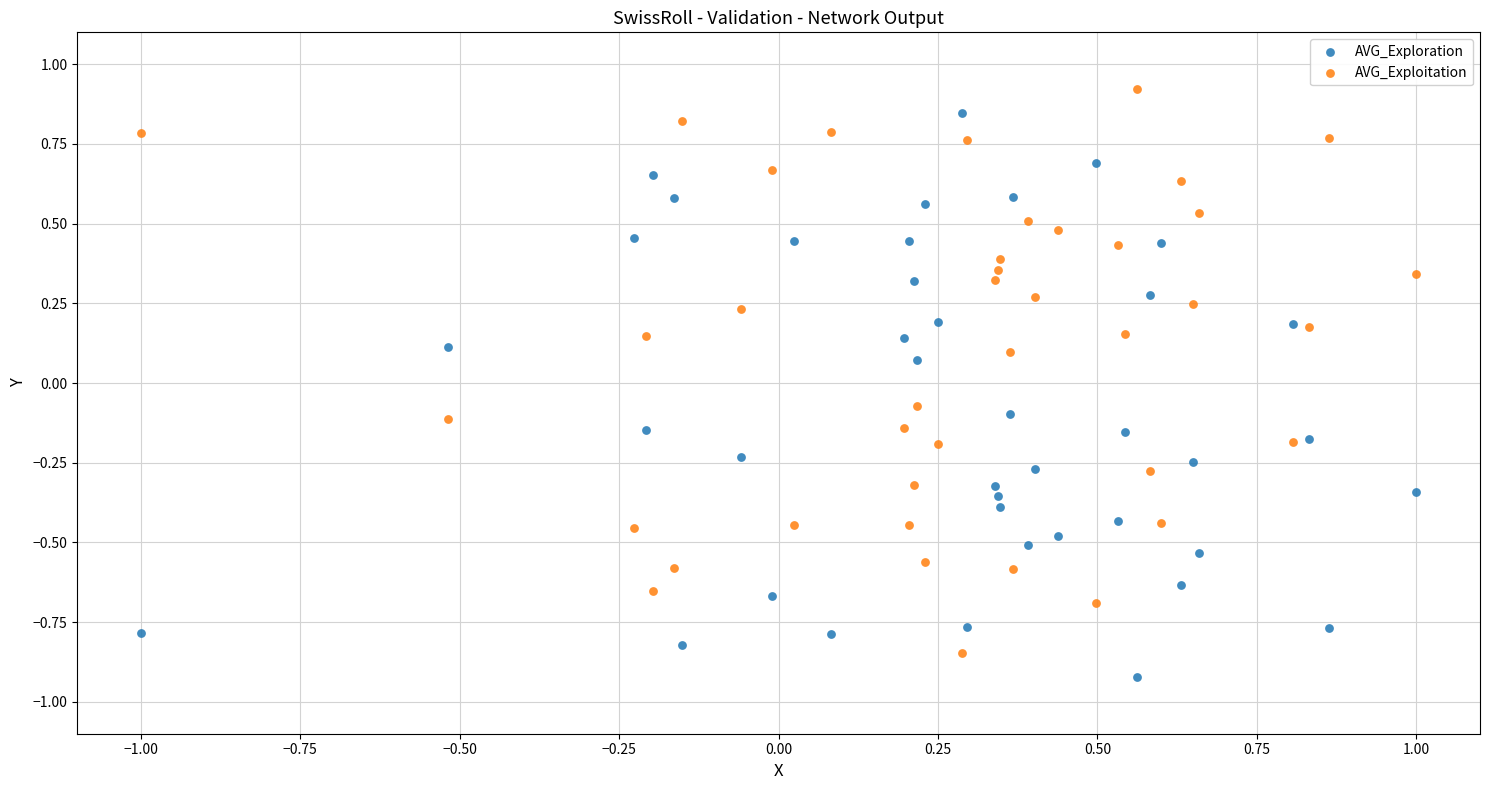

What is the X range (max minus min) for the scatter plot?

2.0